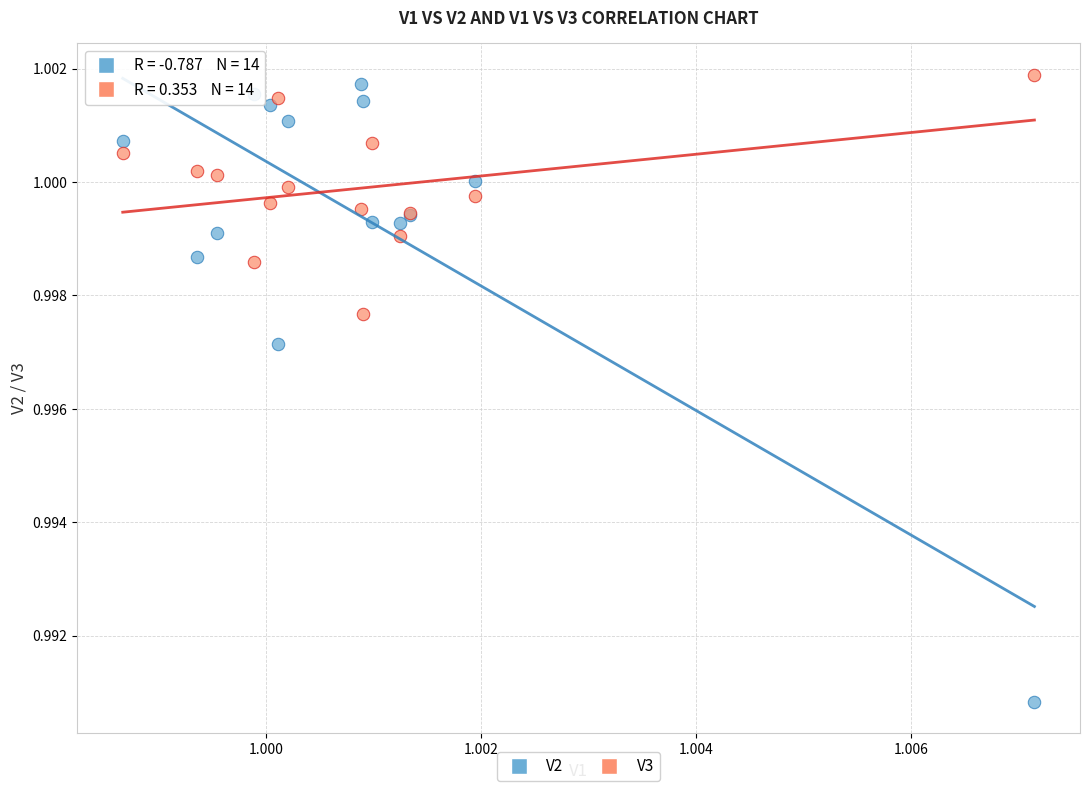

Which series contains the lowest Y value?

V2